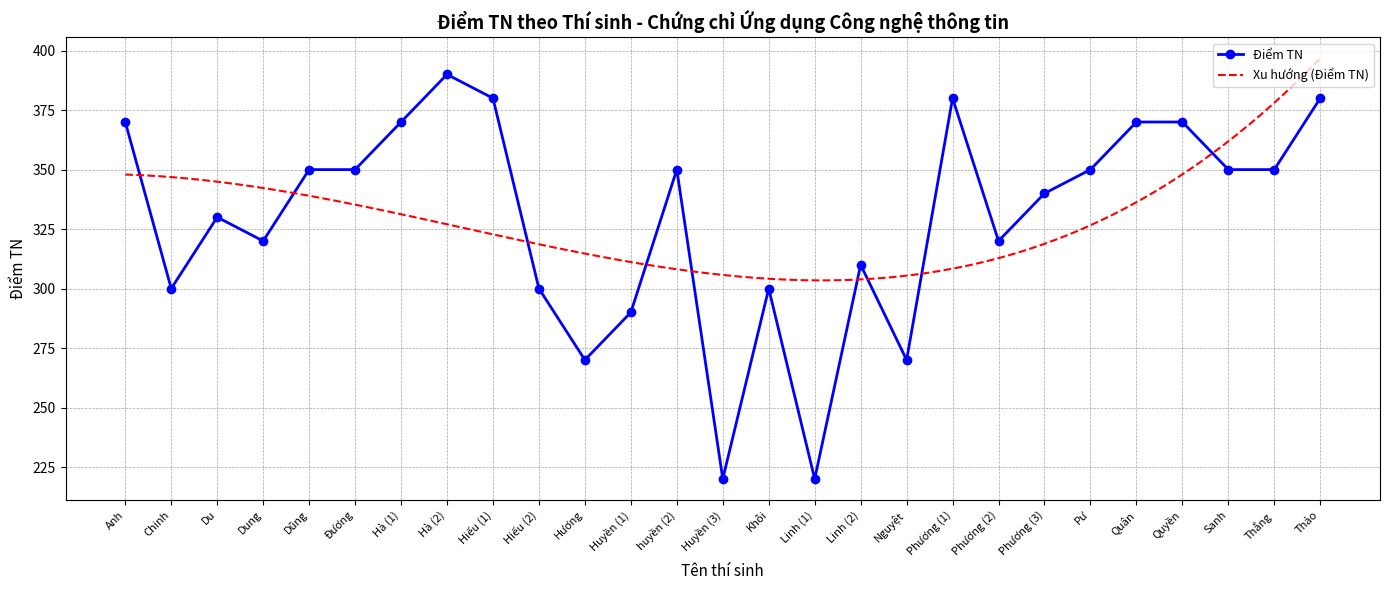

Which label corresponds to the largest value in the chart?

Hà (2)